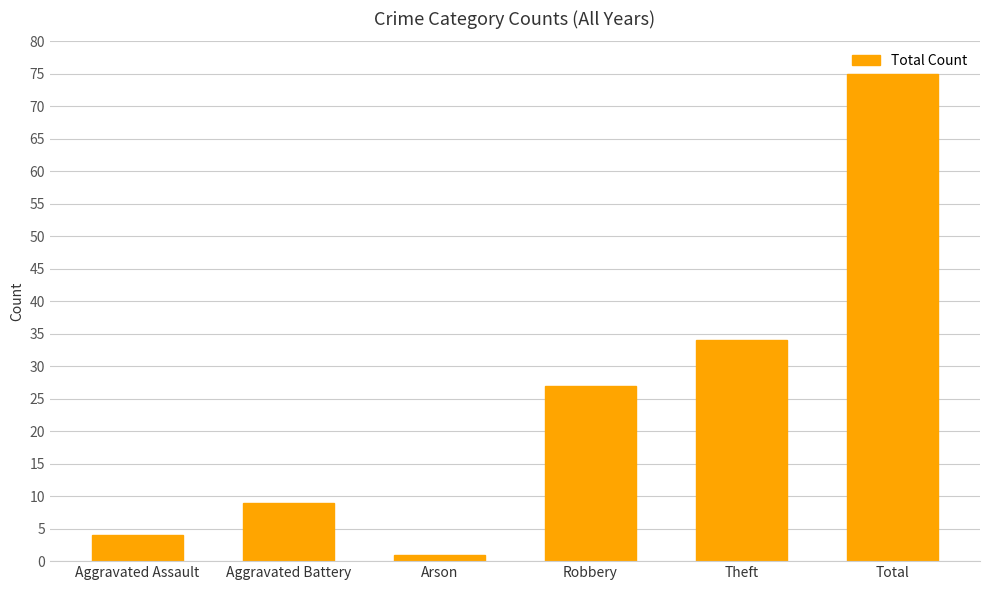

What is the change in value from Aggravated Assault to Robbery?

+23